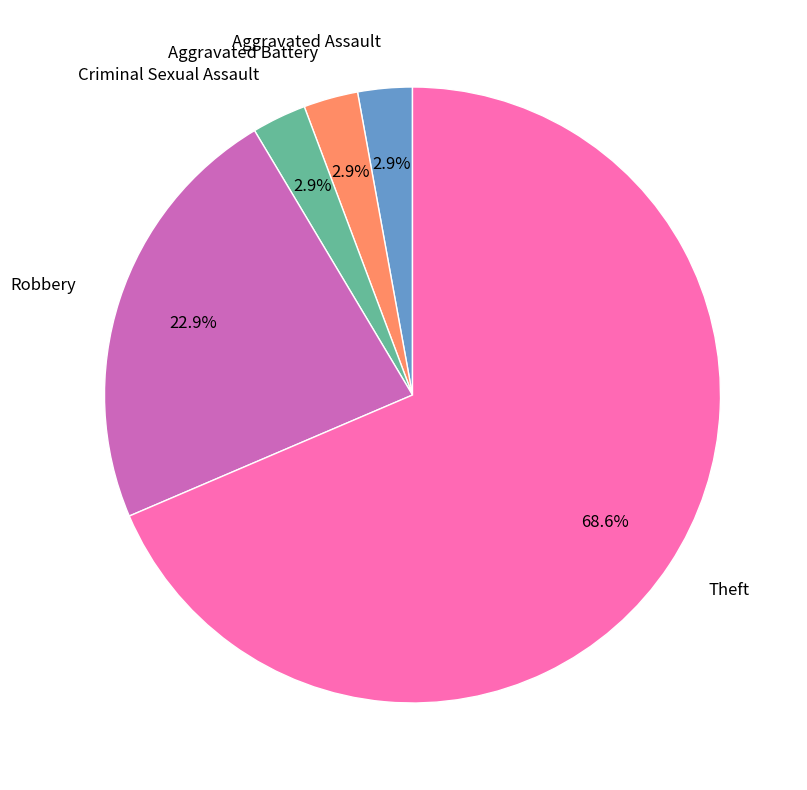

To the nearest percent, what percentage of the pie is Robbery?

23%